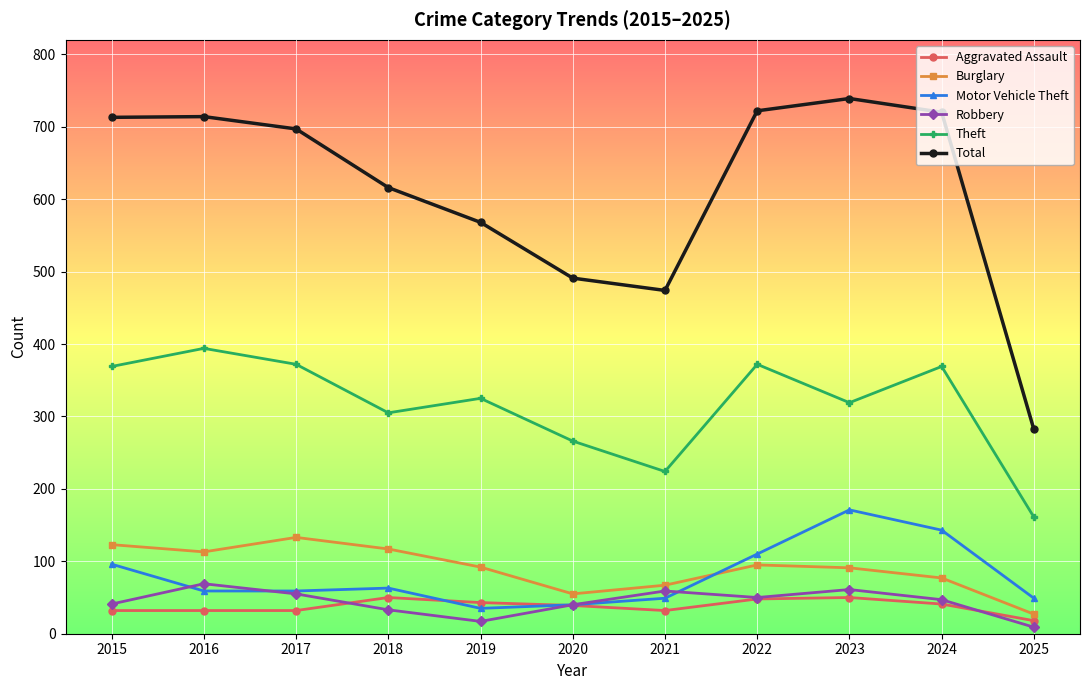

Is the value of Aggravated Assault at 2018 greater than the value of Total at 2018?

No